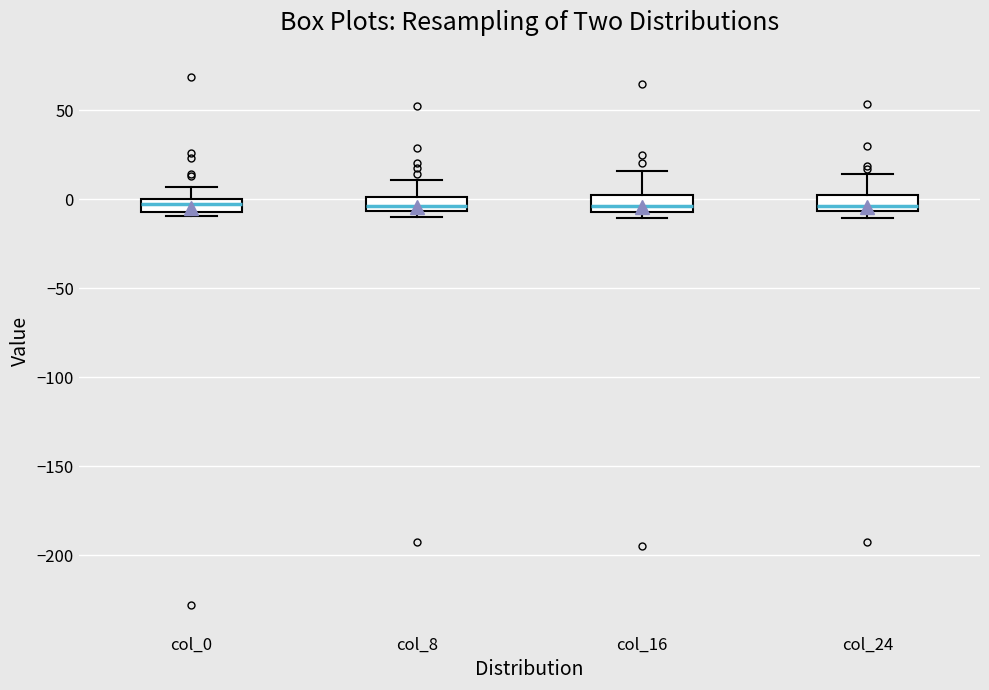

Where is the lower edge of the box for col_0 on the y-axis? The values are not printed on the chart, so give them approximately, as read against the axis.

-5